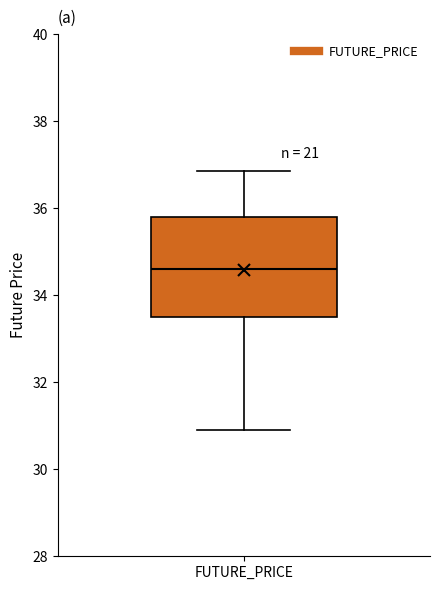

Read this box plot against the y-axis: the position of the median line, the range covered by the box, and the ends of both whiskers. The values are not printed on the chart, so give them approximately, as read against the axis.

median 34.6, box 33.6 to 35.8, whiskers 31.0 to 36.8